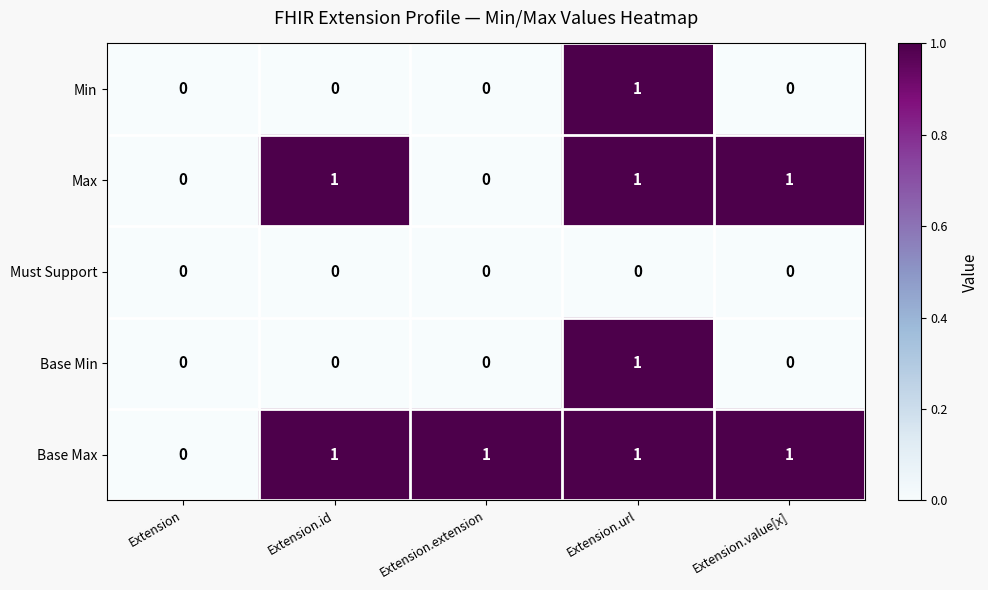

How many data points does each series have?

5